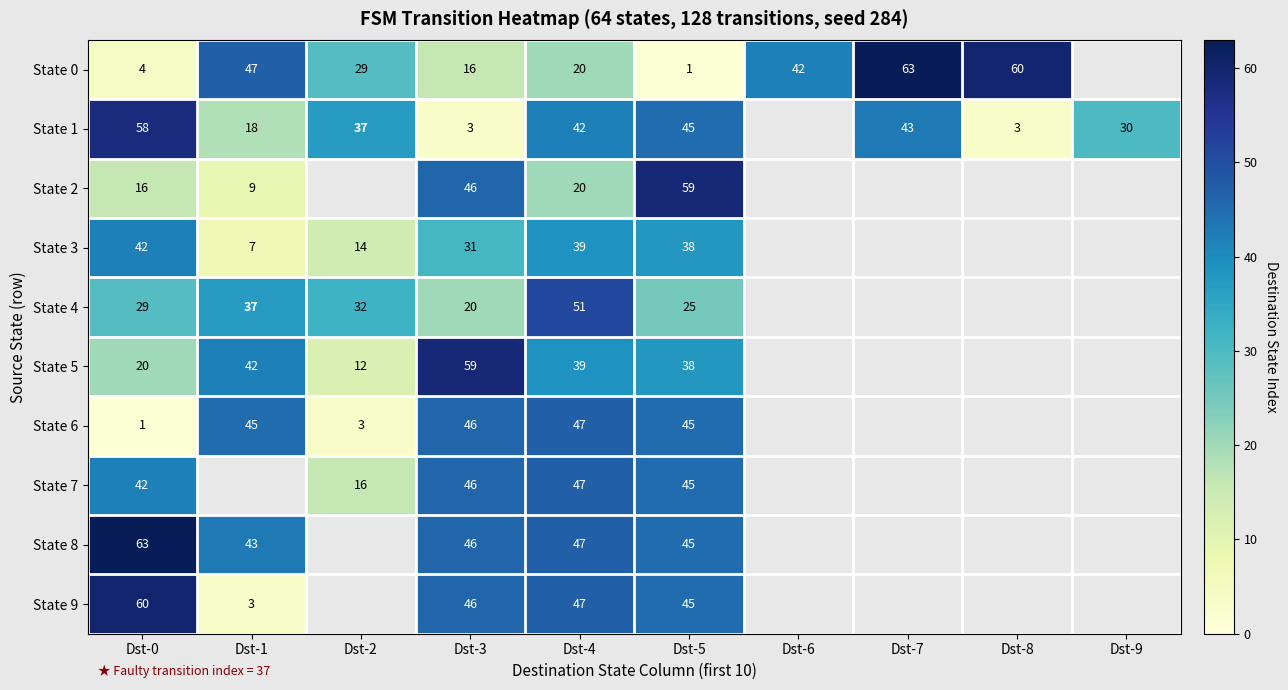

Between Dst-4 and Dst-5, which series saw the biggest shift?

State 2